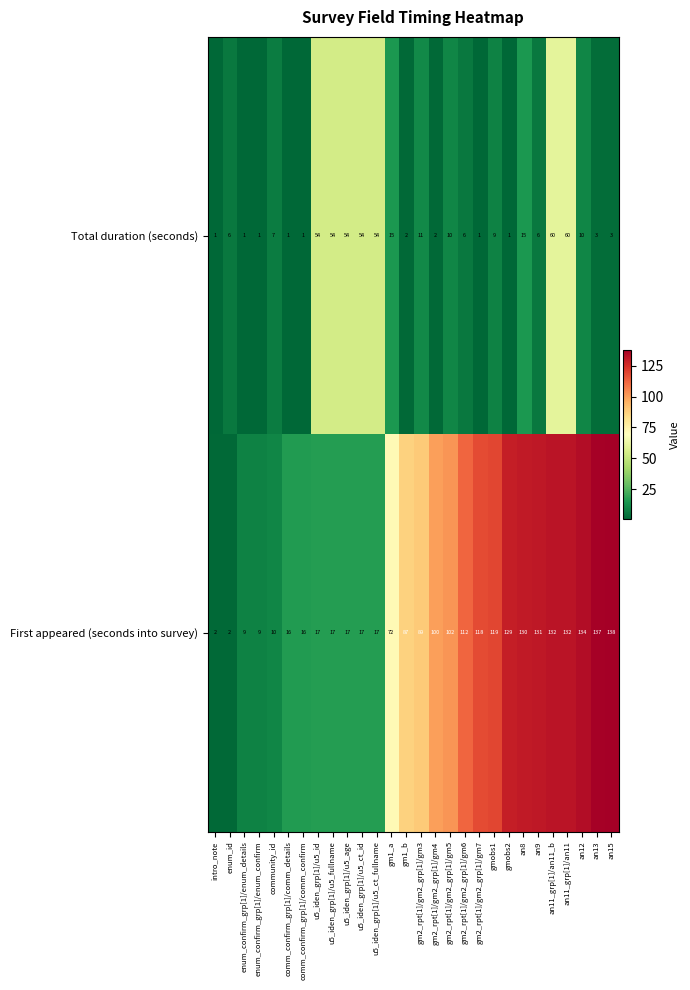

Between an8 and an11_grp[1]/an11, which series saw the biggest shift?

Total duration (seconds)